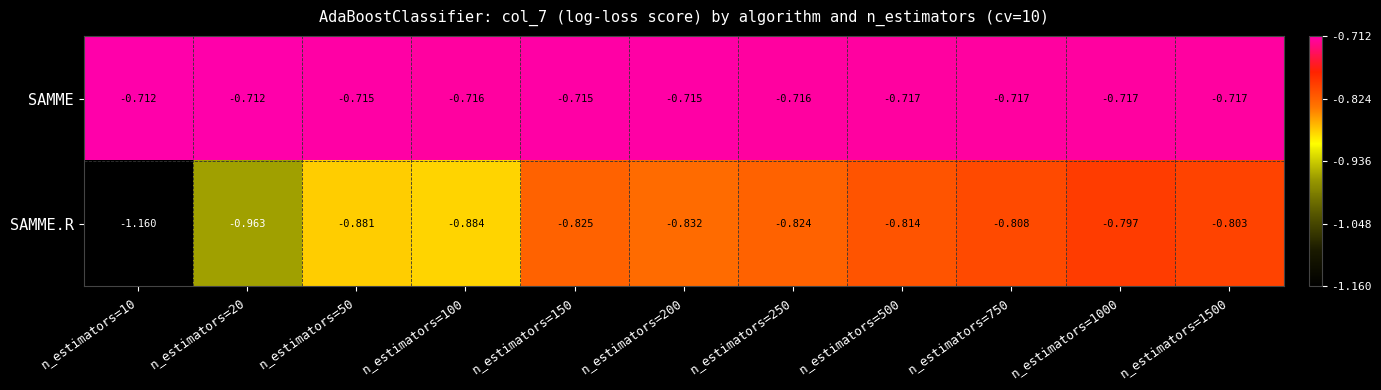

Rank the series by their maximum value, from lowest to highest.

SAMME.R, SAMME